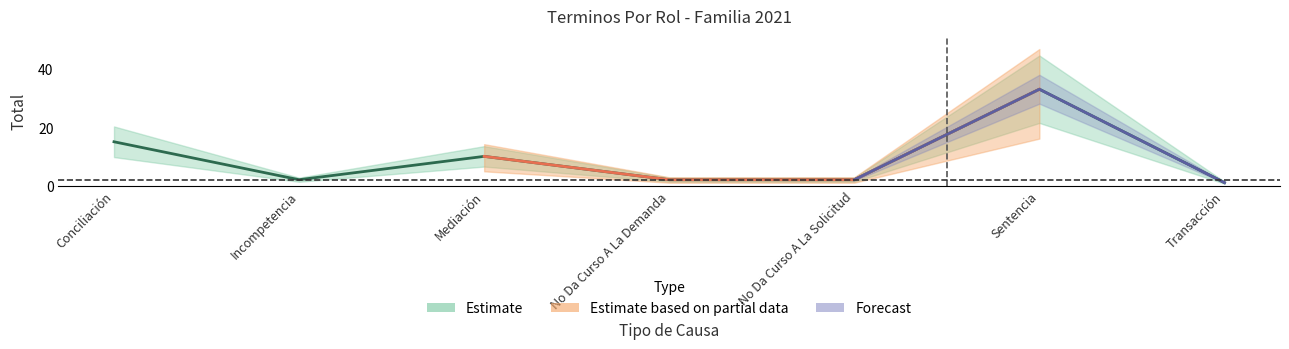

What is the difference between the values at Transacción and Mediación?

9